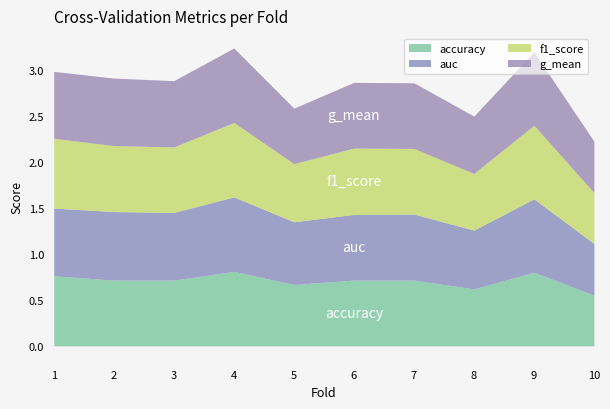

At 5, list the series in order from smallest to largest.

g_mean, f1_score, accuracy, auc